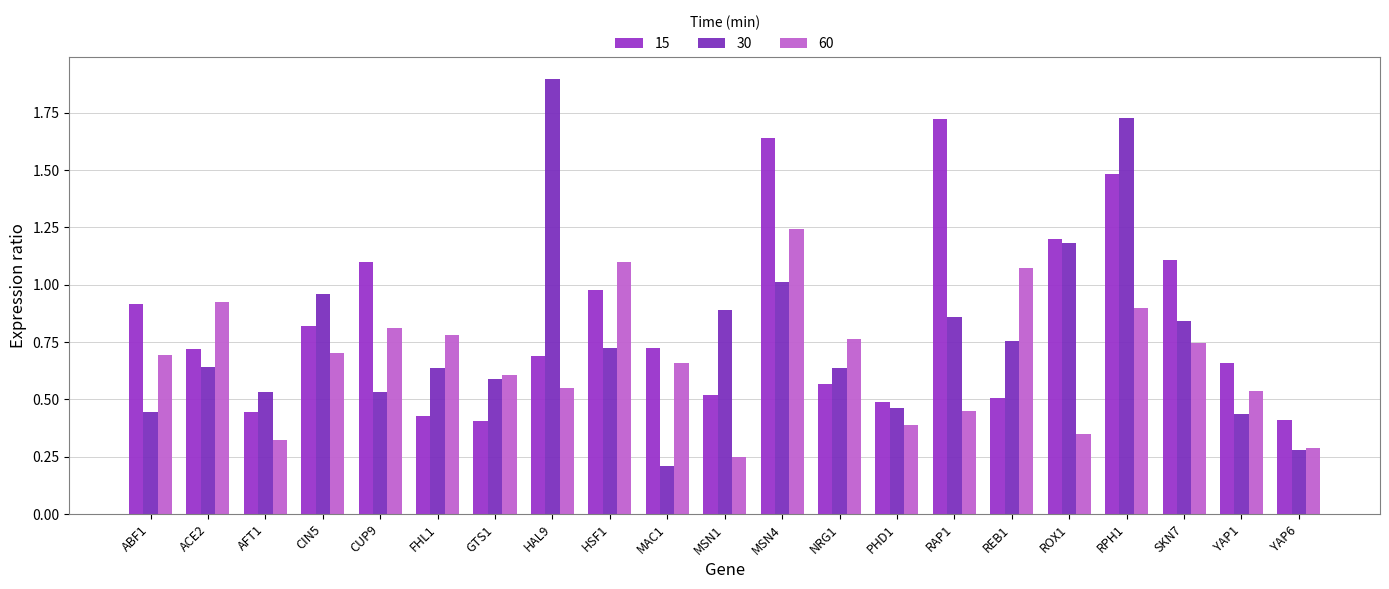

What is the sum of all 15 values?

17.5